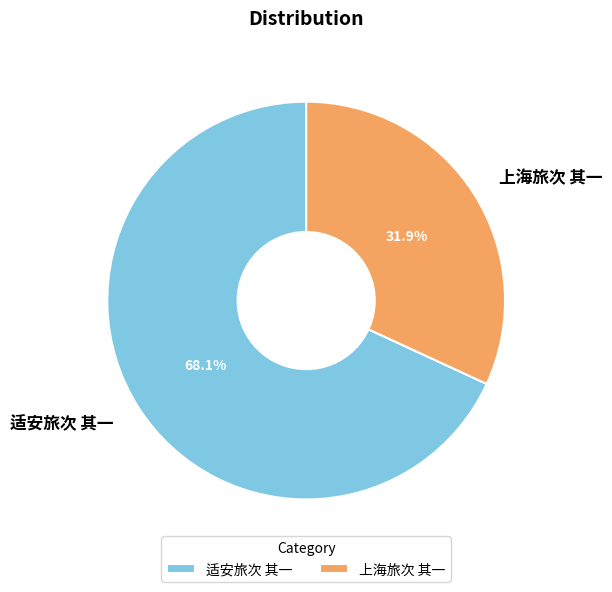

True or false: 上海旅次 其一 accounts for 32% of the total.

True